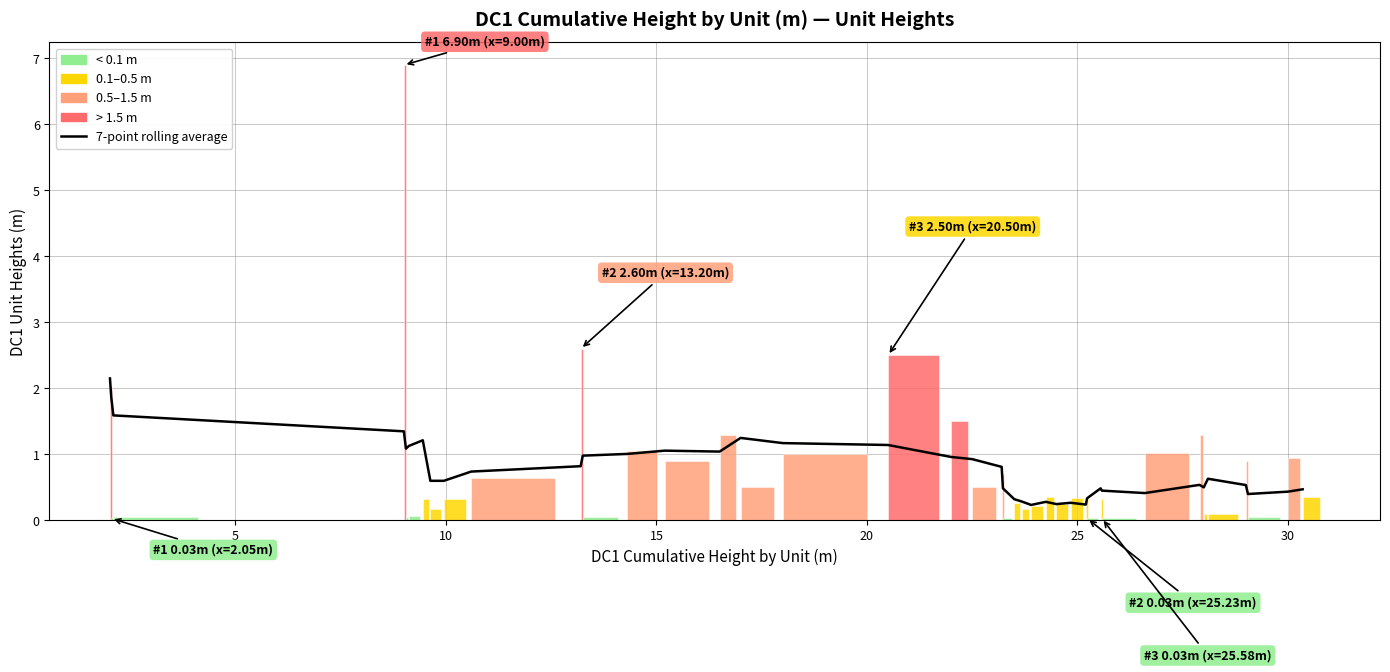

Reading left to right, extract all data points from this chart.

2.2	1.9	1.6	1.3	1.1	1.1	1.2	0.6	0.6	0.7	0.8	1.0	1.0	1.1	1.0	1.2	1.2	1.1	1.0	0.9	0.8	0.5	0.3	0.3	0.2	0.3	0.2	0.3	0.2	0.3	0.5	0.5	0.4	0.5	0.5	0.6	0.5	0.4	0.4	0.5